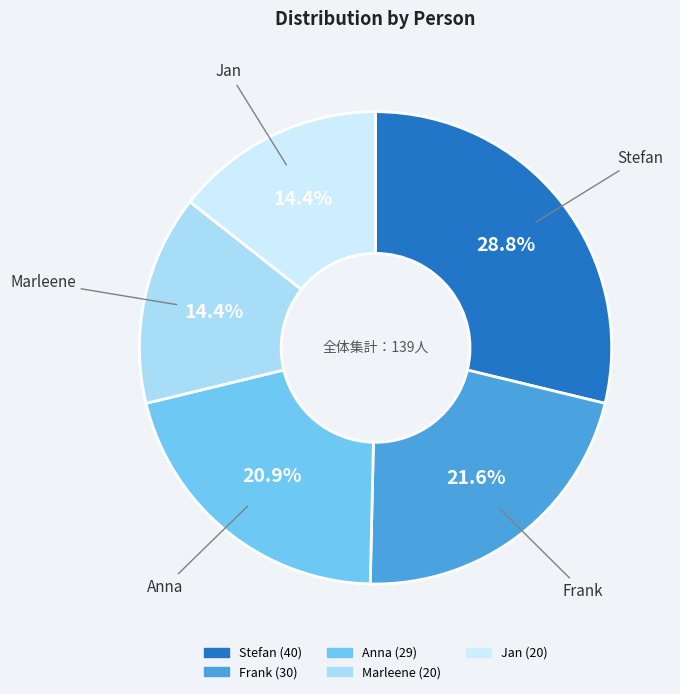

What percentage do Frank and Marleene together represent?

36.0%